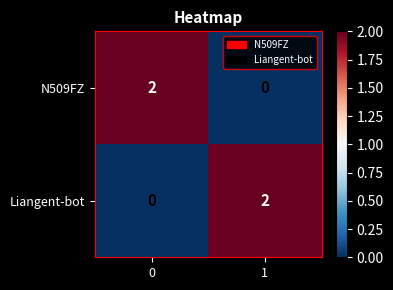

What is the difference between the highest and lowest values at 1?

2